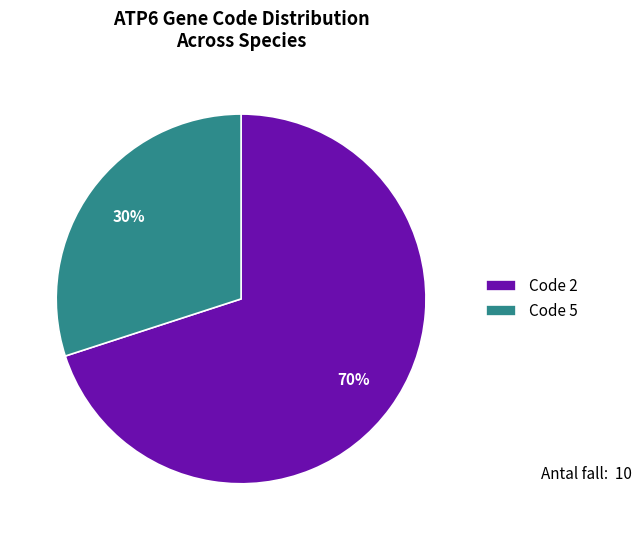

To the nearest percent, what portion does Code 5 represent?

30%